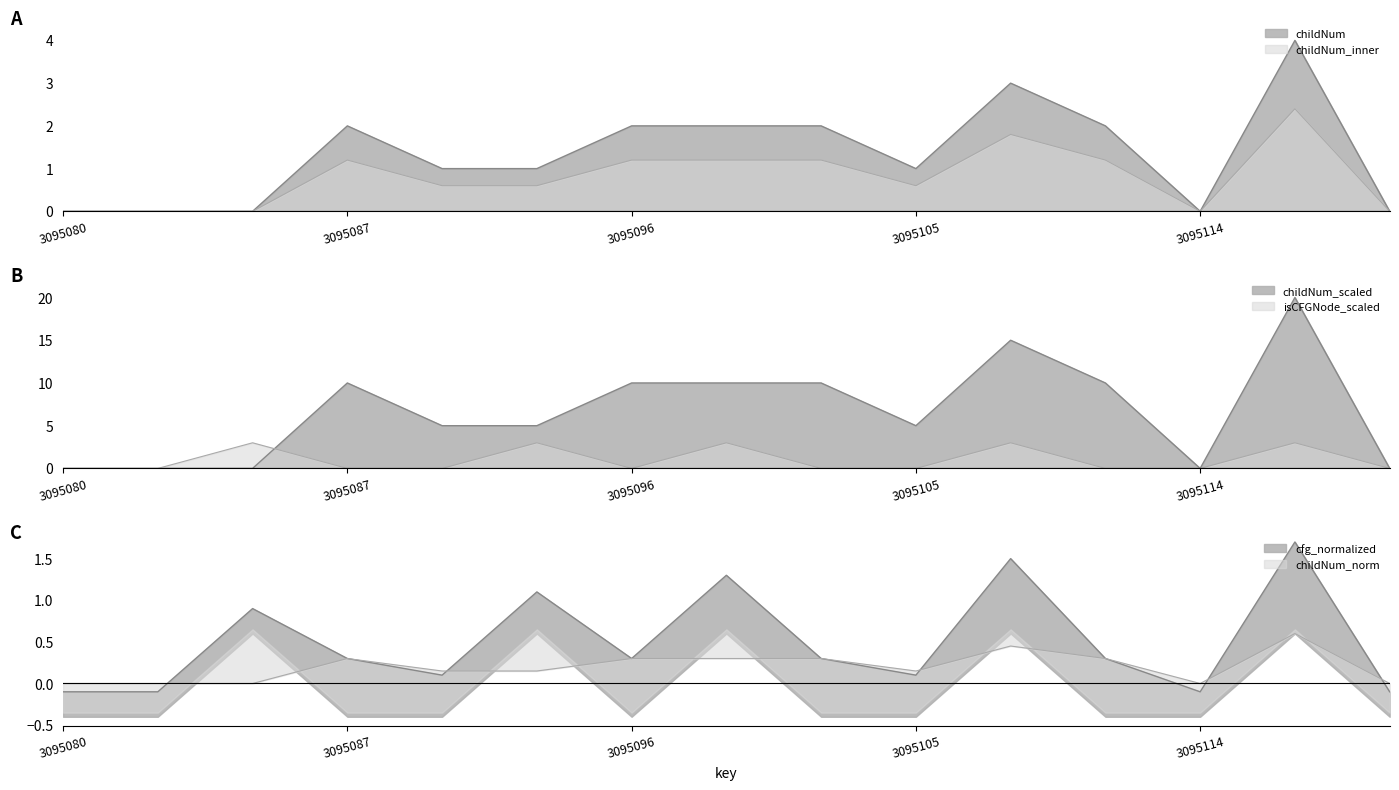

Between 3095108 and 3095083, which is larger?

3095108